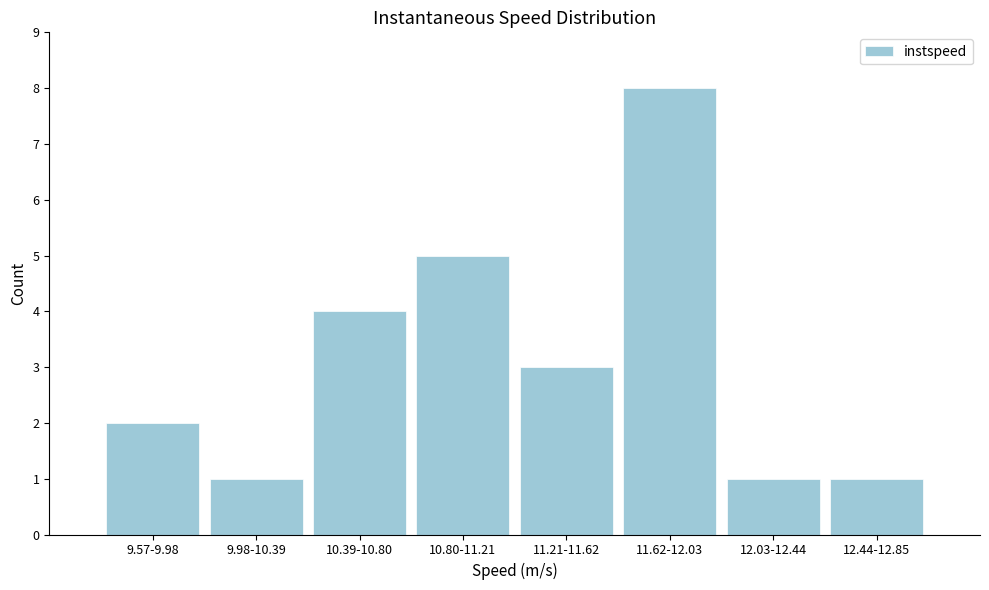

Reading left to right, transcribe all the data shown in this chart.

2	1	4	5	3	8	1	1